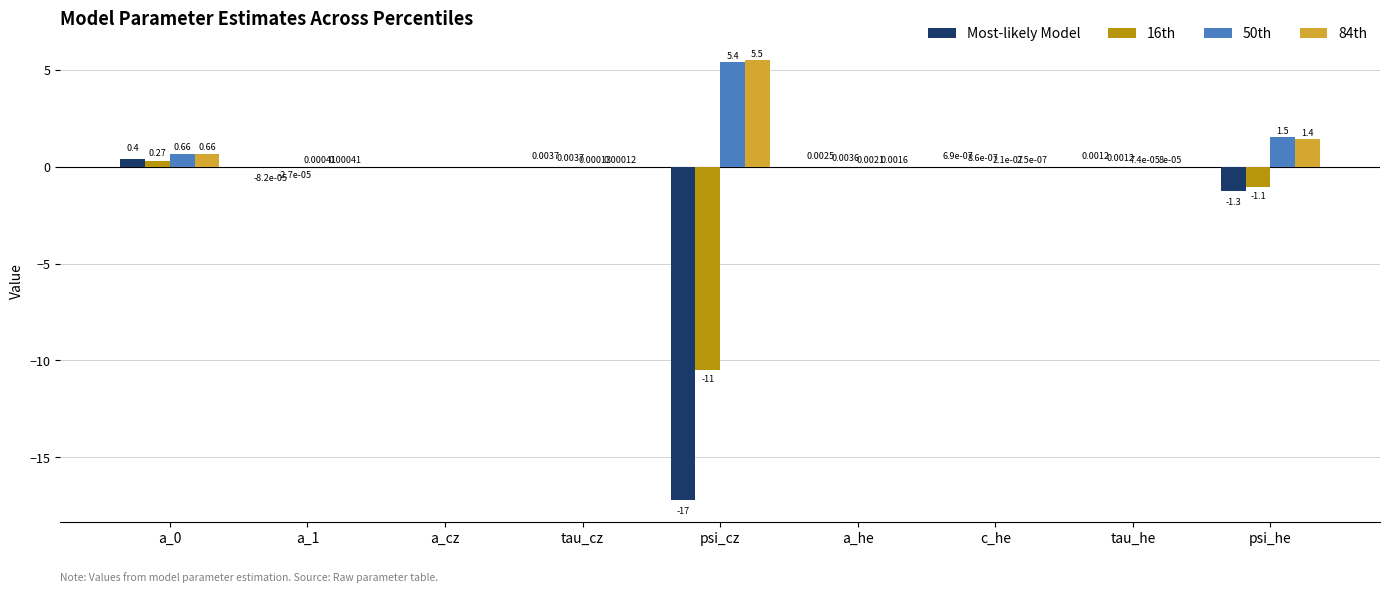

Between psi_cz and psi_he, which series saw the biggest shift?

Most-likely Model